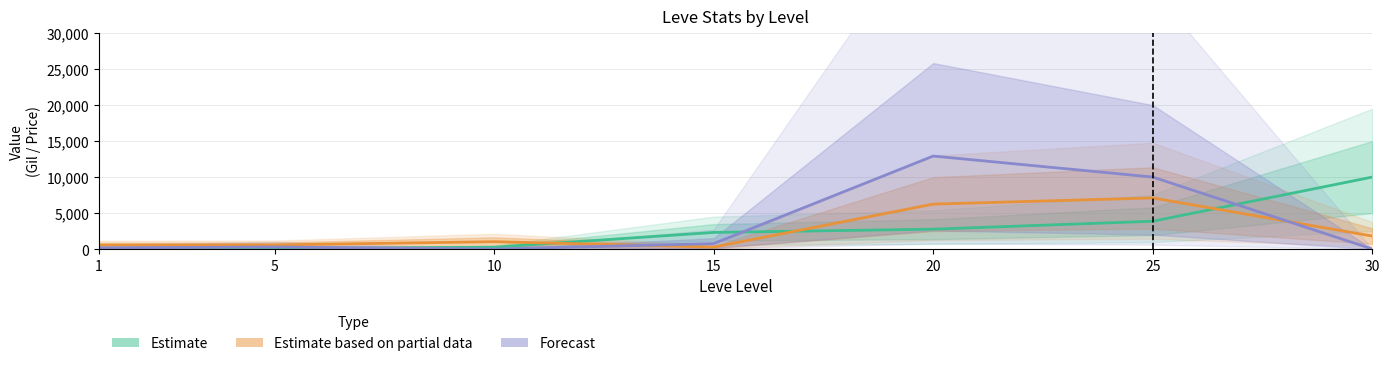

What is the value of the Forecast point at the 5th from the left?

12919.6